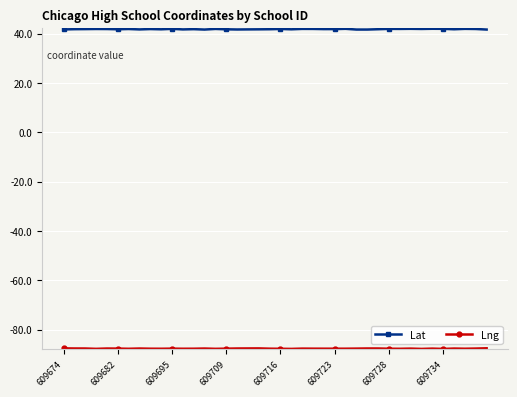

Which series has the largest total across all categories?

Lat